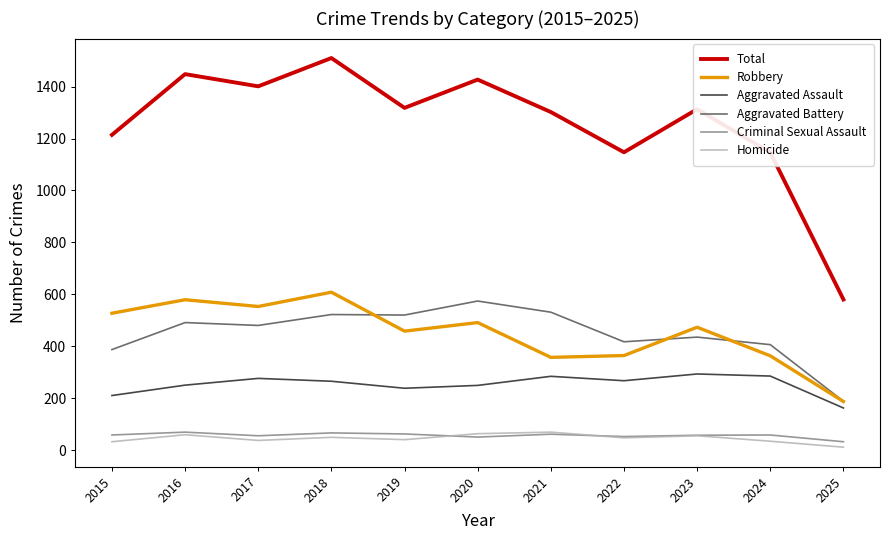

Is the value of Homicide at 2020 greater than the value of Aggravated Battery at 2017?

No